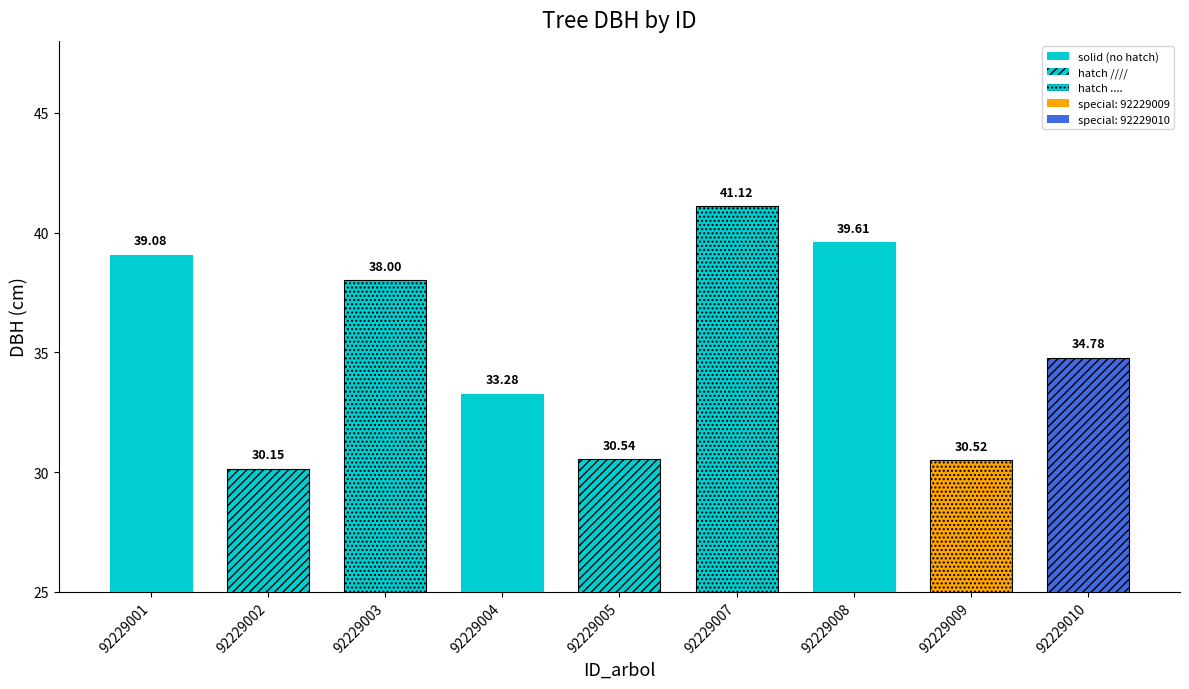

List the labels in order of value, smallest first.

92229002, 92229009, 92229005, 92229004, 92229010, 92229003, 92229001, 92229008, 92229007